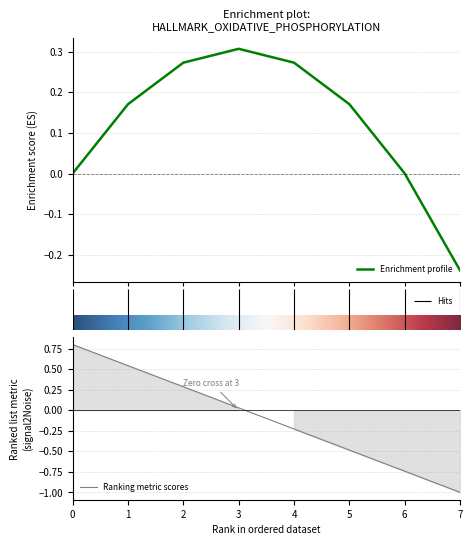

List the labels in order of value, smallest first.

7, 6, 5, 4, 3, 2, 1, 0